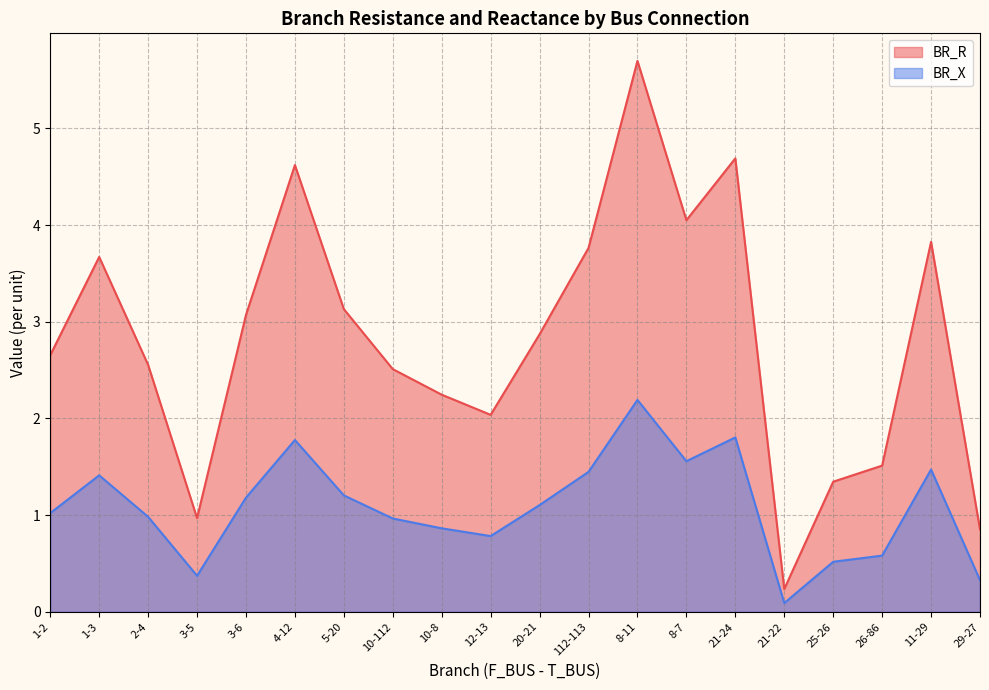

Which has a higher value, 2-4 or 1-2?

1-2